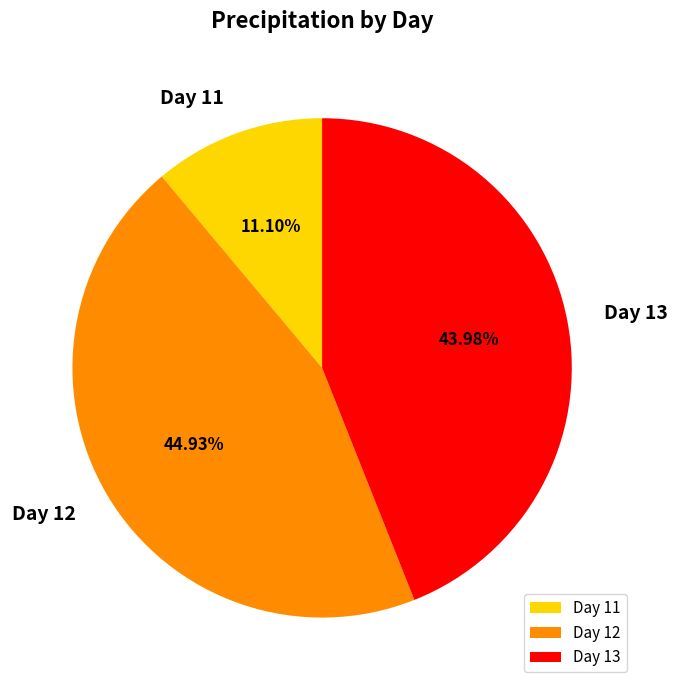

Combined, do Day 13 and Day 11 account for over 50%?

Yes